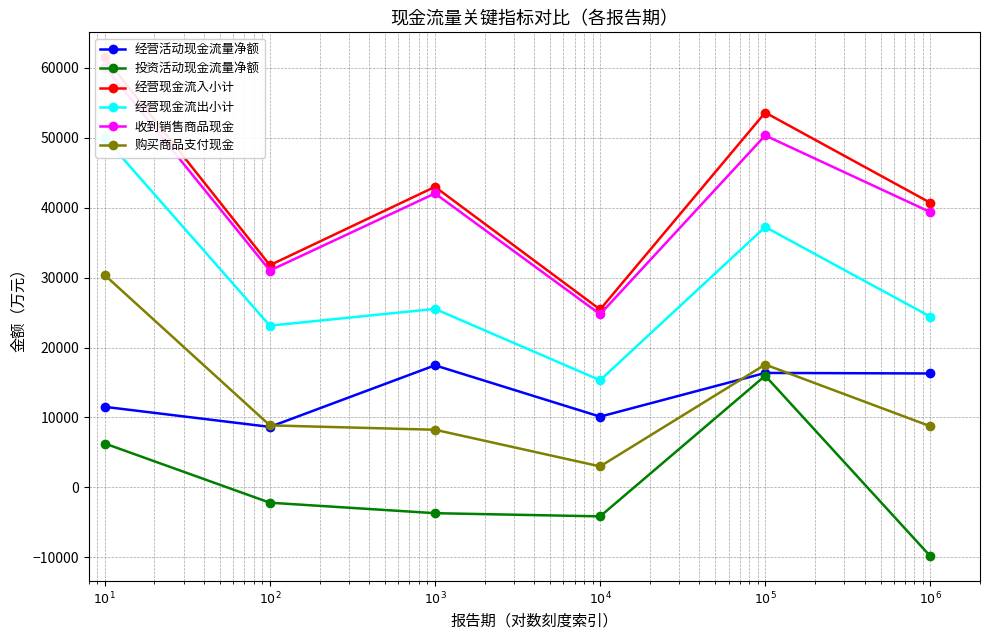

Where is 经营活动现金流量净额 nearest to the value 13057?

$10^1$